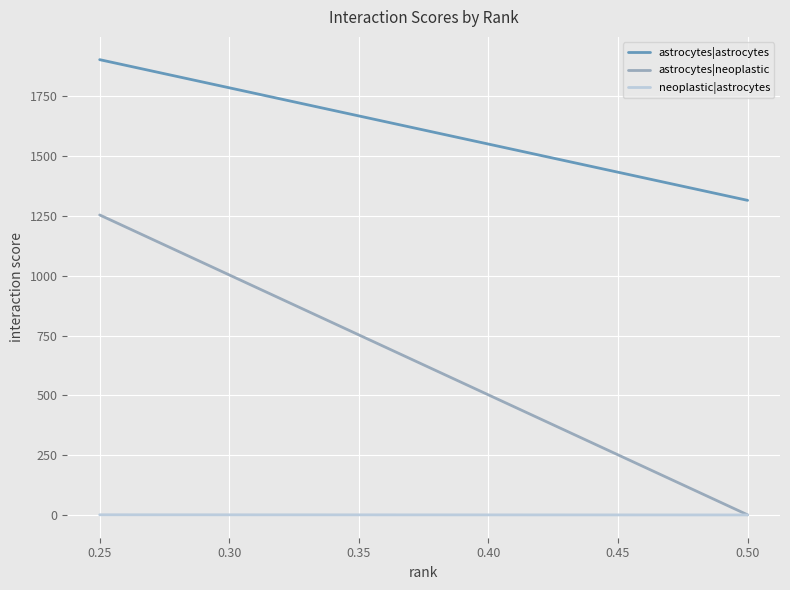

Which series has the widest spread of values?

astrocytes|neoplastic